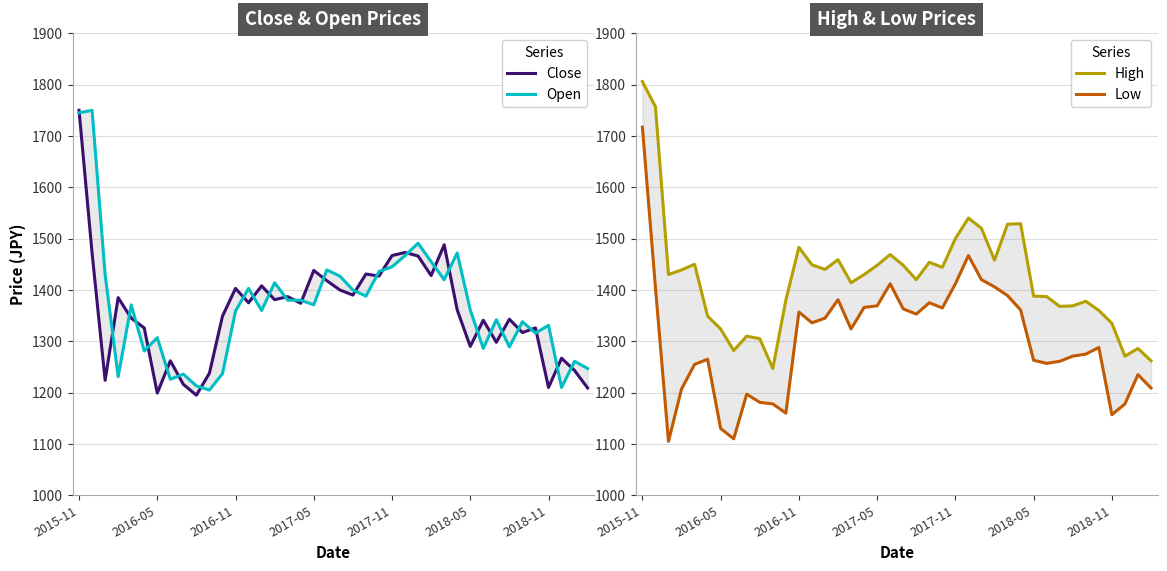

What position from the right is 19?

21